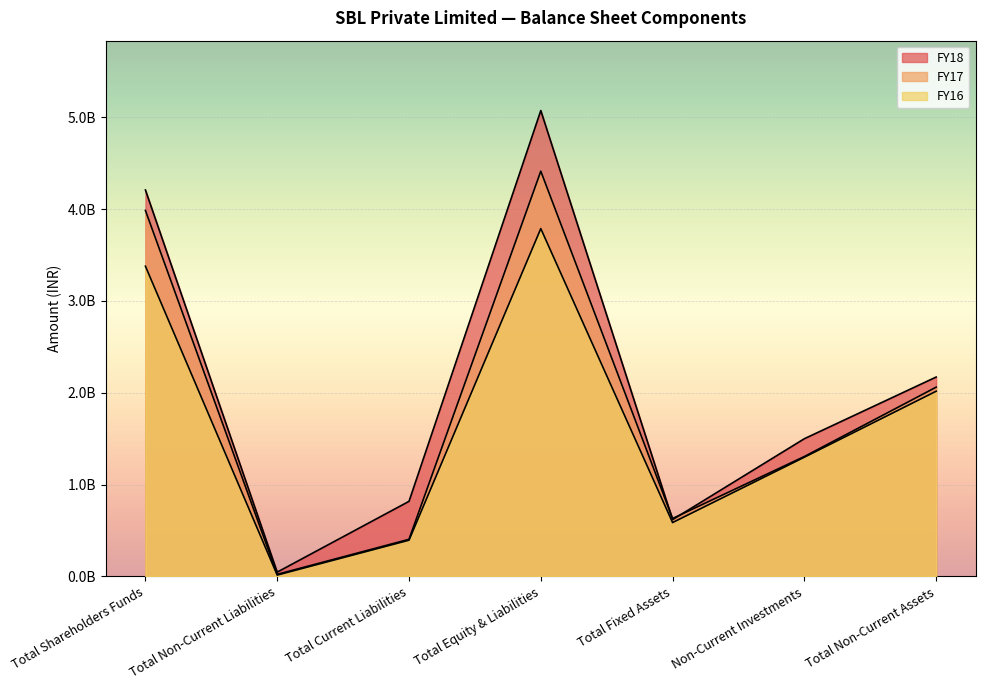

How many series are shown in this chart?

3